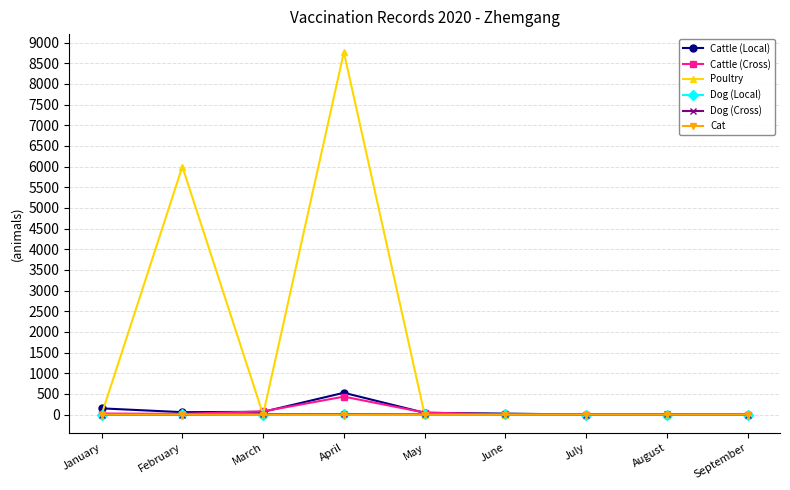

What is the maximum value shown in the chart?

8768